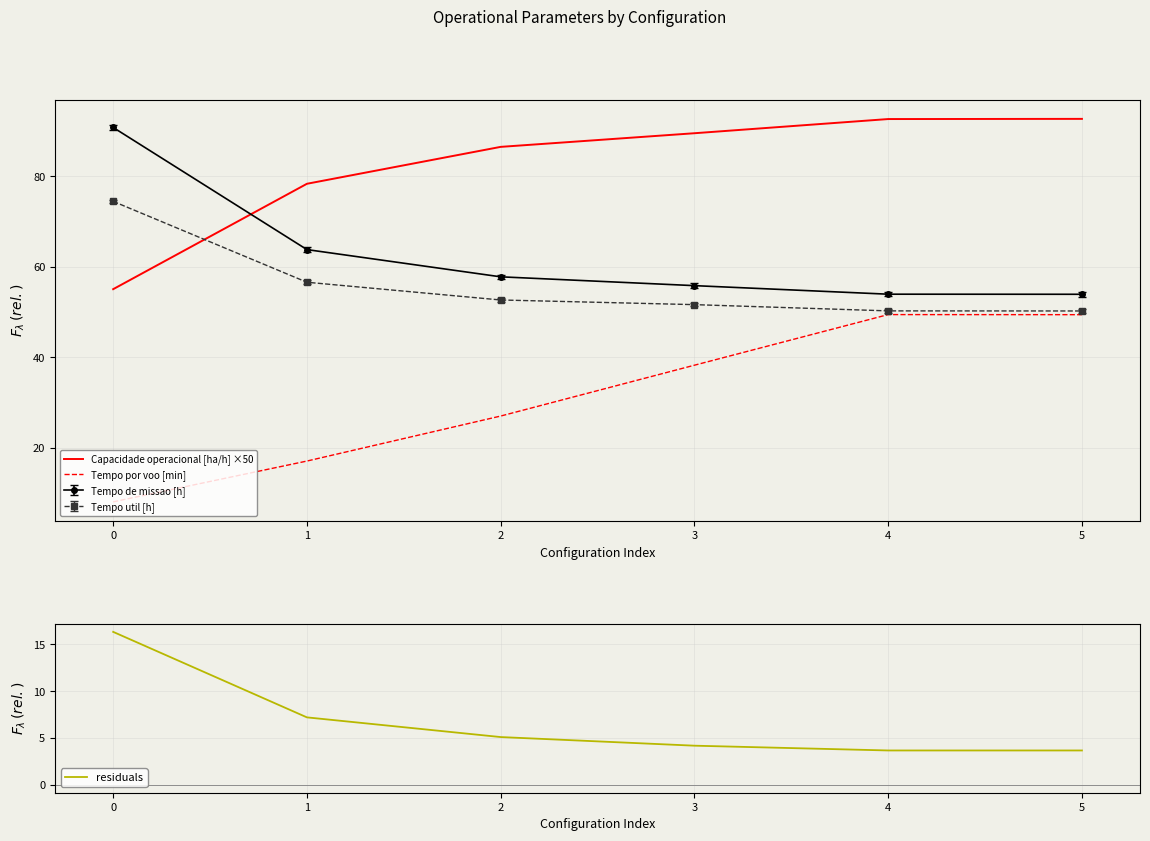

What is the highest value of the Capacidade operacional [ha/h] ×50 series?

92.7